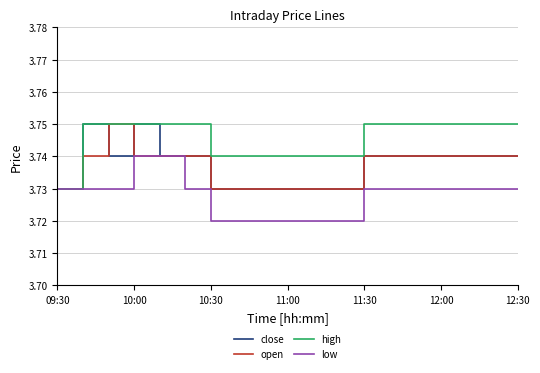

Which series has the largest total across all categories?

high